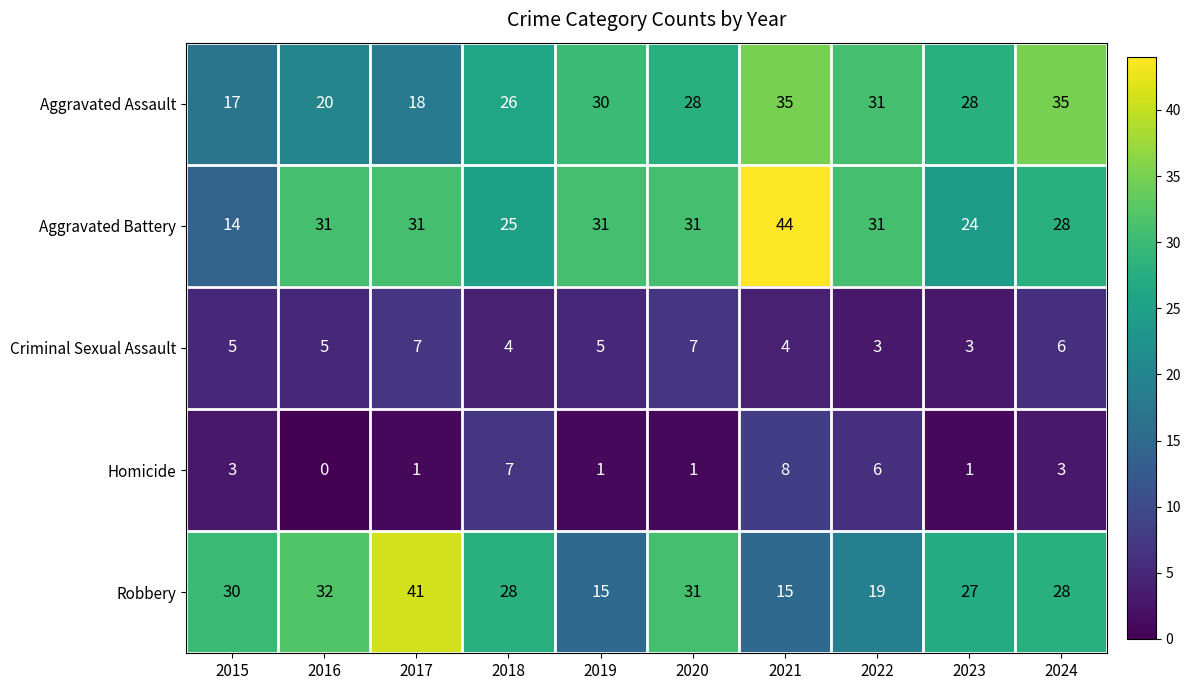

What is the sum of all Homicide values?

31